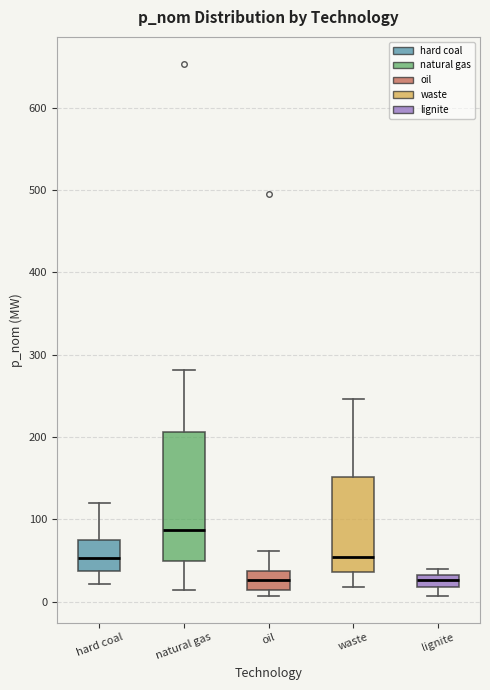

Where does the lower whisker of the box for lignite end on the y-axis? The values are not printed on the chart, so give them approximately, as read against the axis.

10